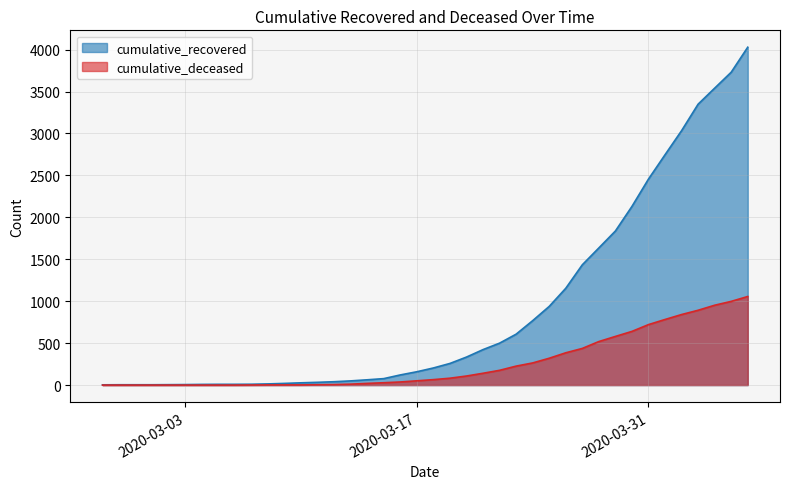

Rank the series by their maximum value, from highest to lowest.

cumulative_recovered, cumulative_deceased